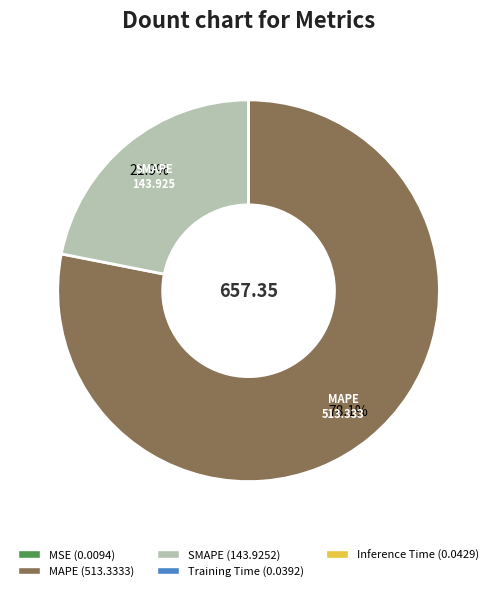

Is there a majority slice in this chart?

Yes